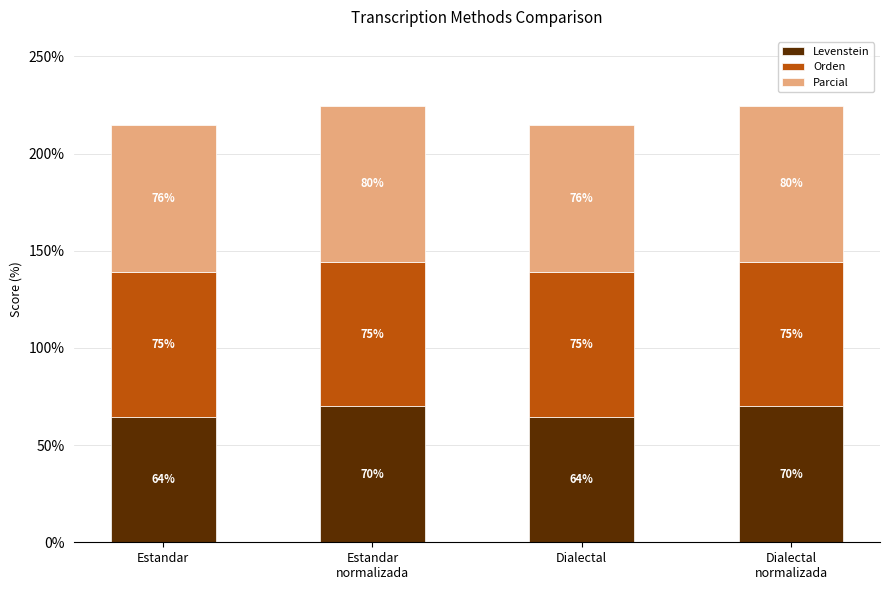

What is the total value across all series at Dialectal
normalizada?

224.6